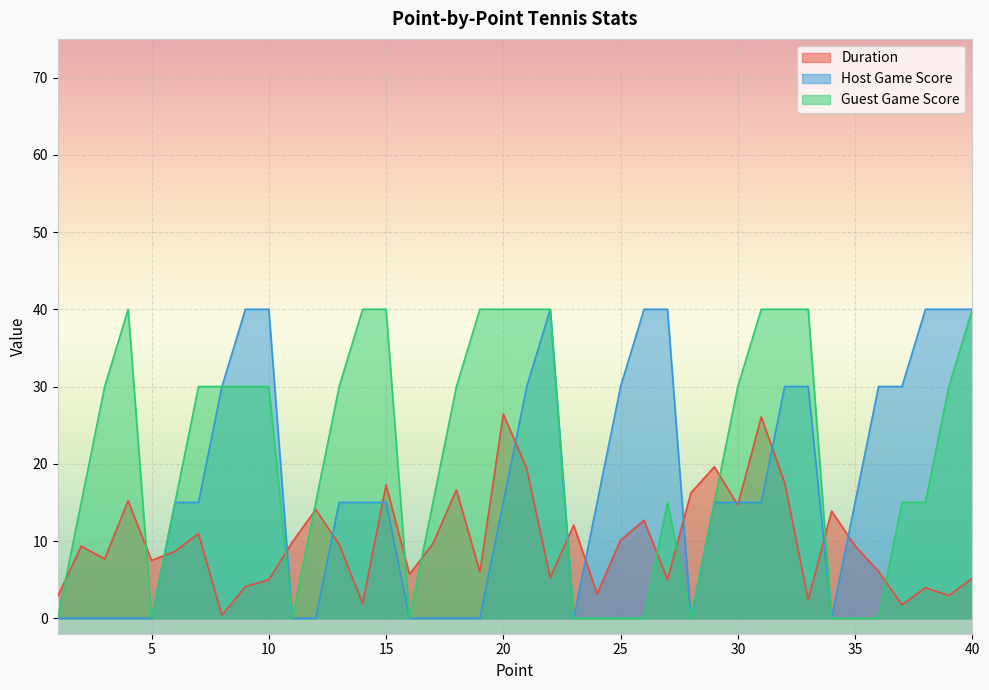

At which label does Host Game Score first exceed 15?

8